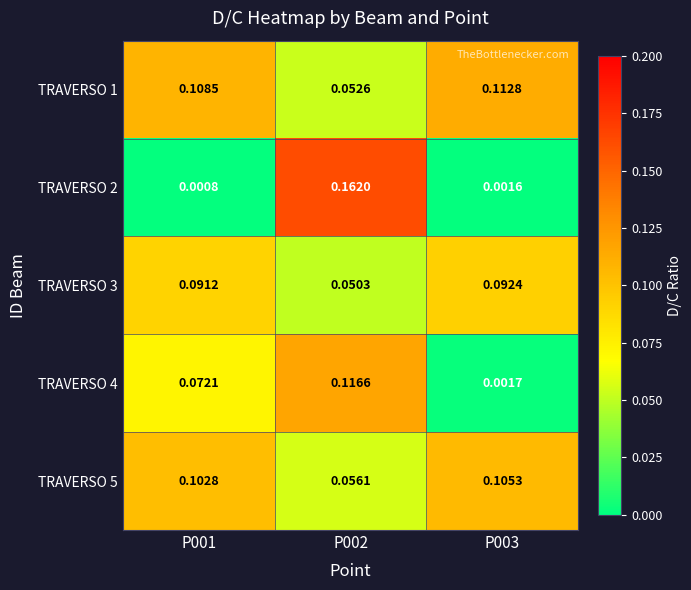

At which category is the sum across all series the highest?

P002